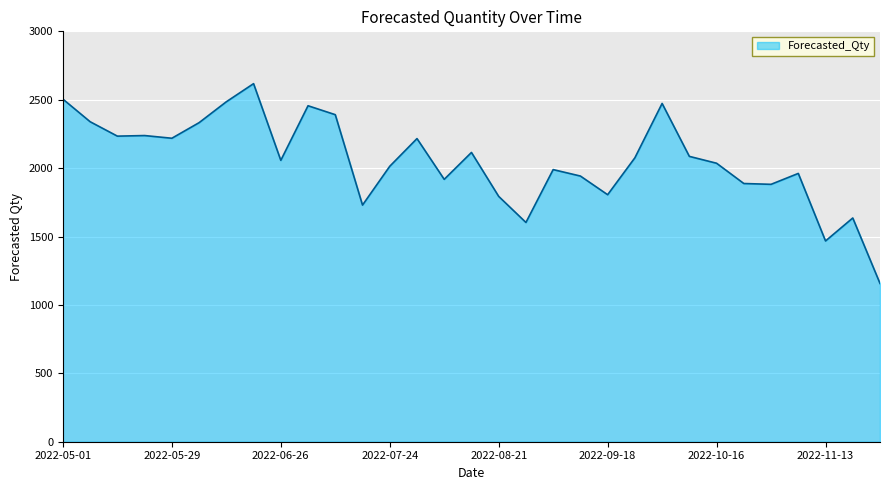

What is the minimum value shown in the chart?

1157.0